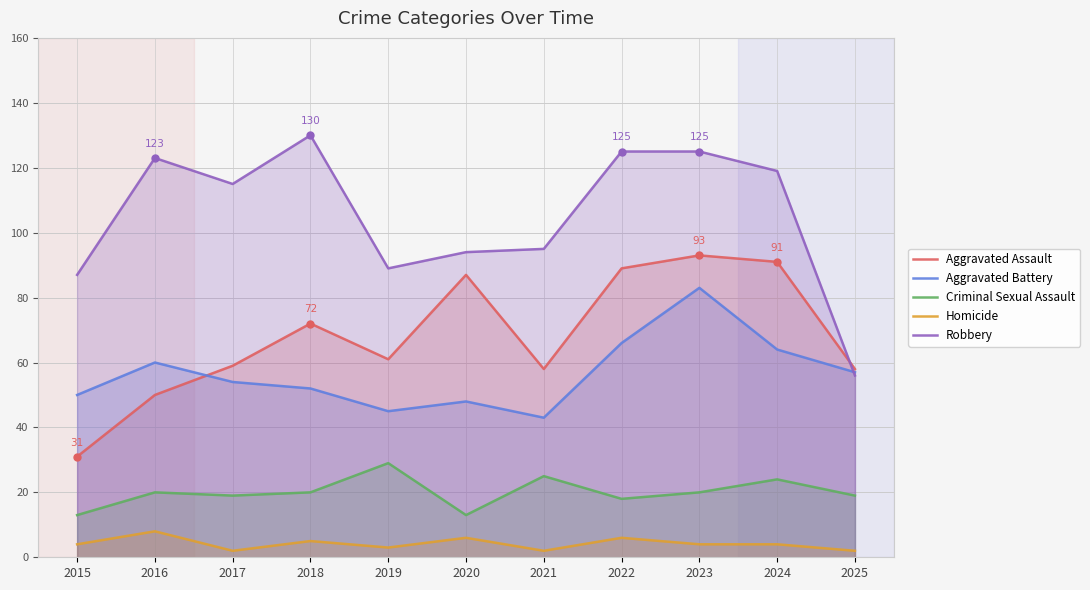

Reading left to right, transcribe all the data shown in this chart.

Aggravated Assault: 2015=31	2016=50	2017=59	2018=72	2019=61	2020=87	2021=58	2022=89	2023=93	2024=91	2025=58
Aggravated Battery: 2015=50	2016=60	2017=54	2018=52	2019=45	2020=48	2021=43	2022=66	2023=83	2024=64	2025=57
Criminal Sexual Assault: 2015=13	2016=20	2017=19	2018=20	2019=29	2020=13	2021=25	2022=18	2023=20	2024=24	2025=19
Homicide: 2015=4	2016=8	2017=2	2018=5	2019=3	2020=6	2021=2	2022=6	2023=4	2024=4	2025=2
Robbery: 2015=87	2016=123	2017=115	2018=130	2019=89	2020=94	2021=95	2022=125	2023=125	2024=119	2025=56